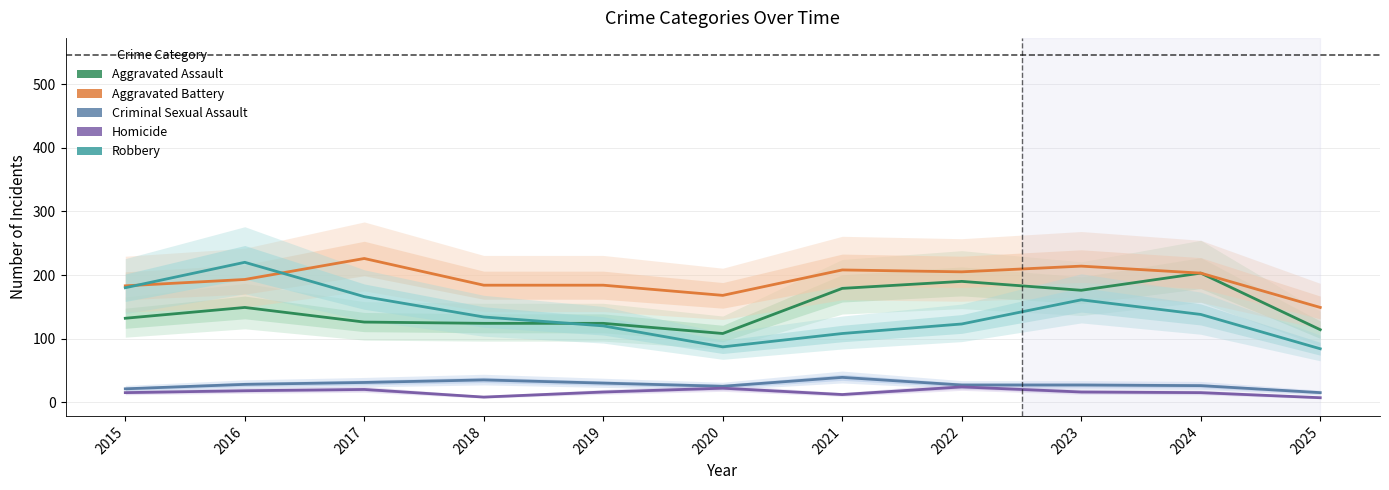

Where does the Homicide series first go above 16?

2016